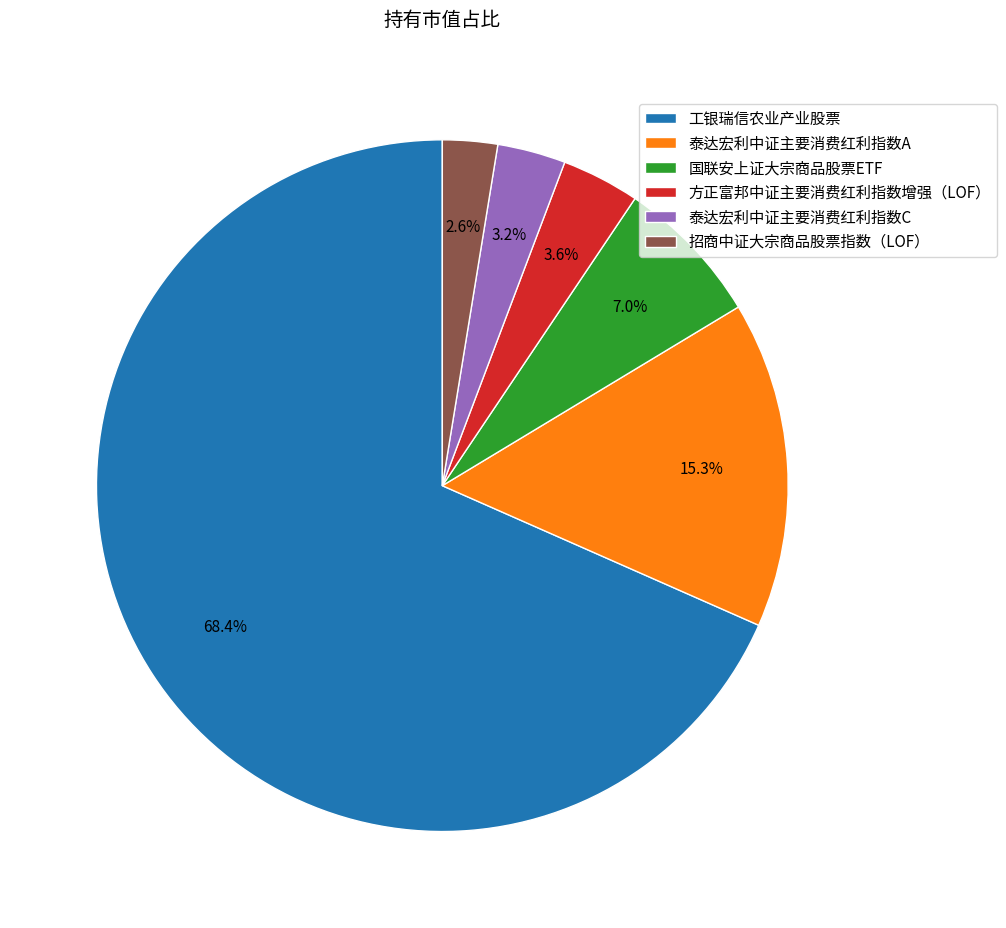

To the nearest percent, what portion does 国联安上证大宗商品股票ETF represent?

7%